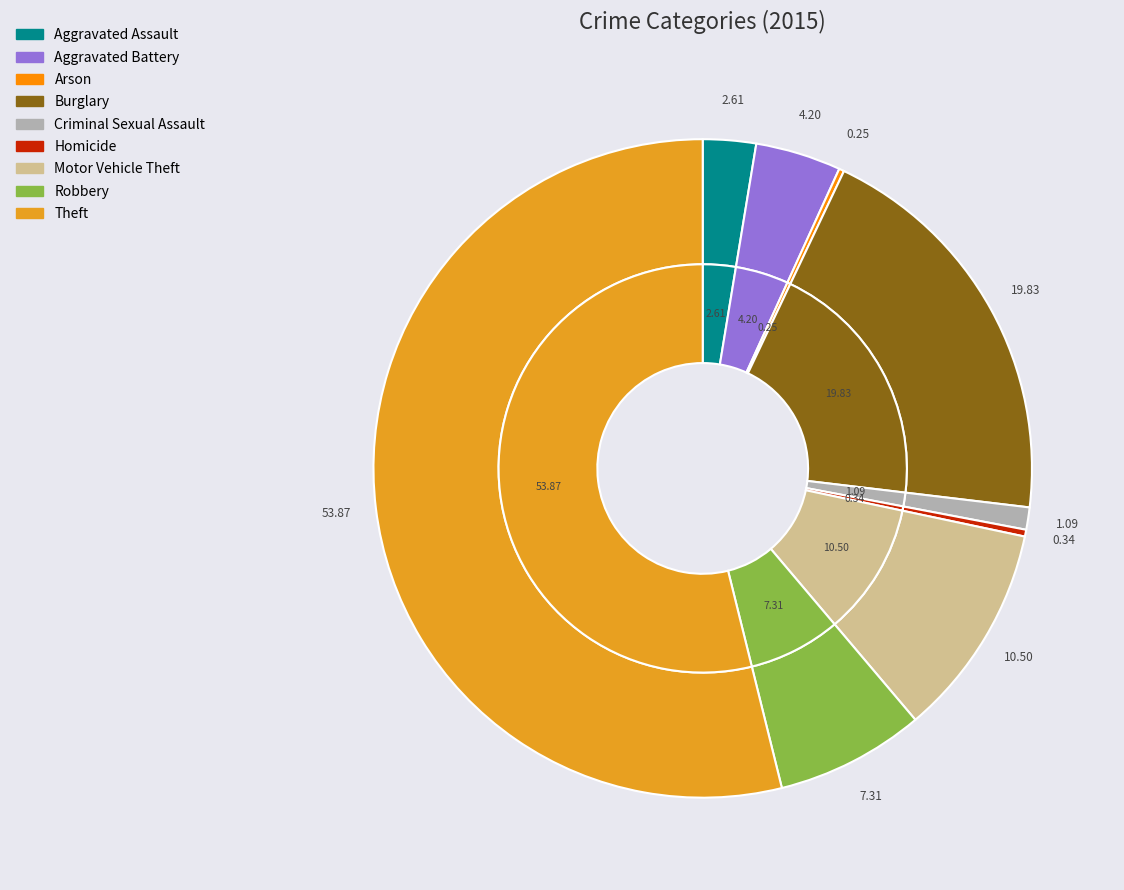

Rank the categories by value from lowest to highest.

Arson, Homicide, Criminal Sexual Assault, Aggravated Assault, Aggravated Battery, Robbery, Motor Vehicle Theft, Burglary, Theft